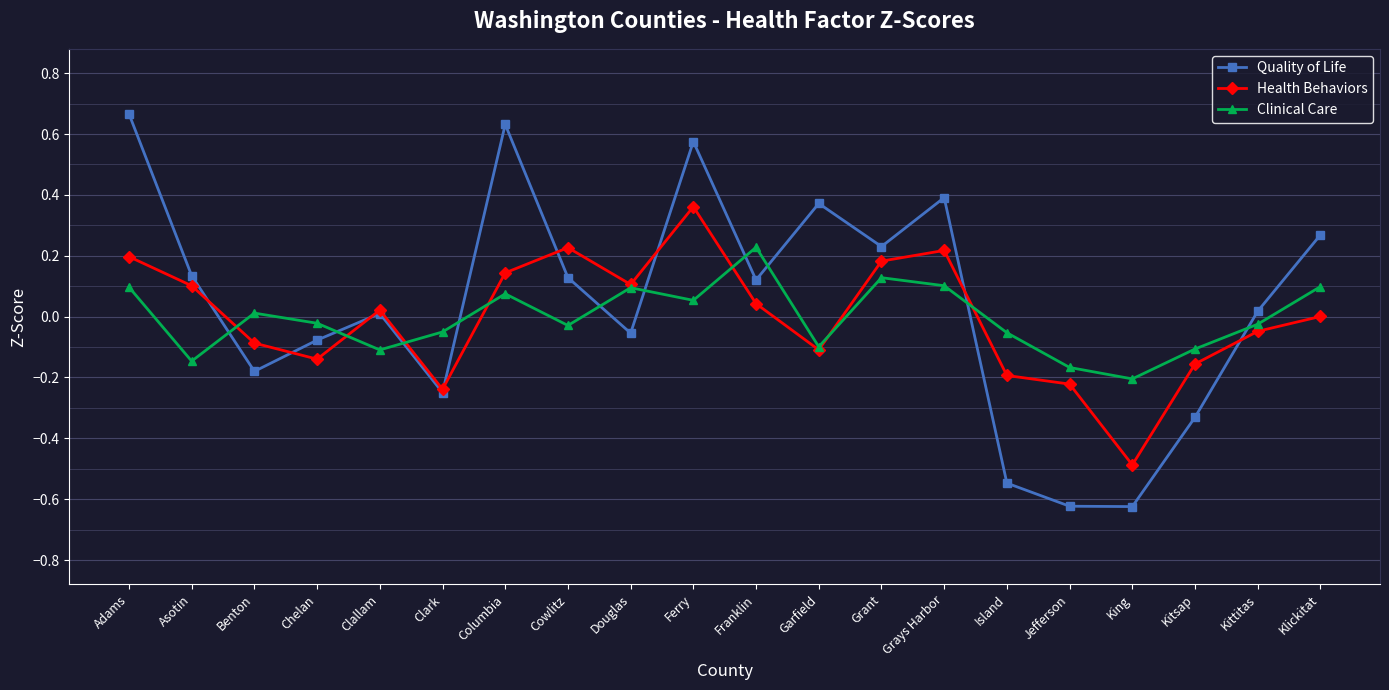

Which category has the lowest value in the Health Behaviors series?

King